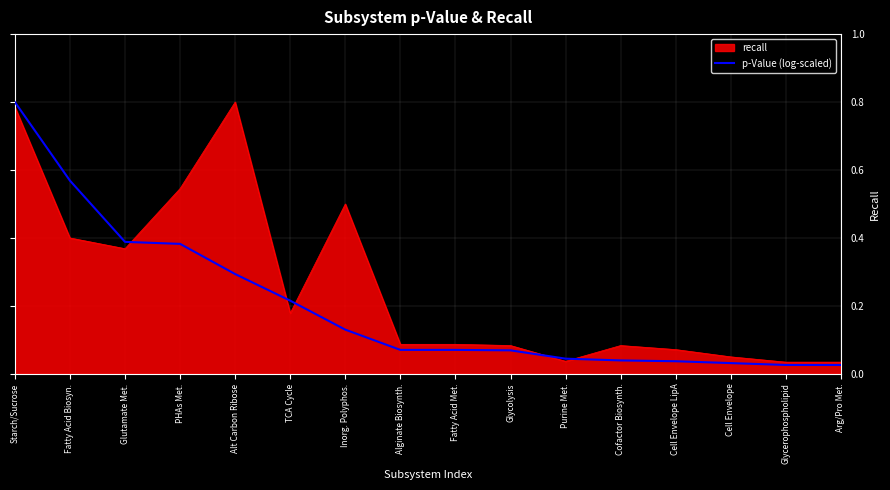

What position from the right is Cell Envelope LipA?

4